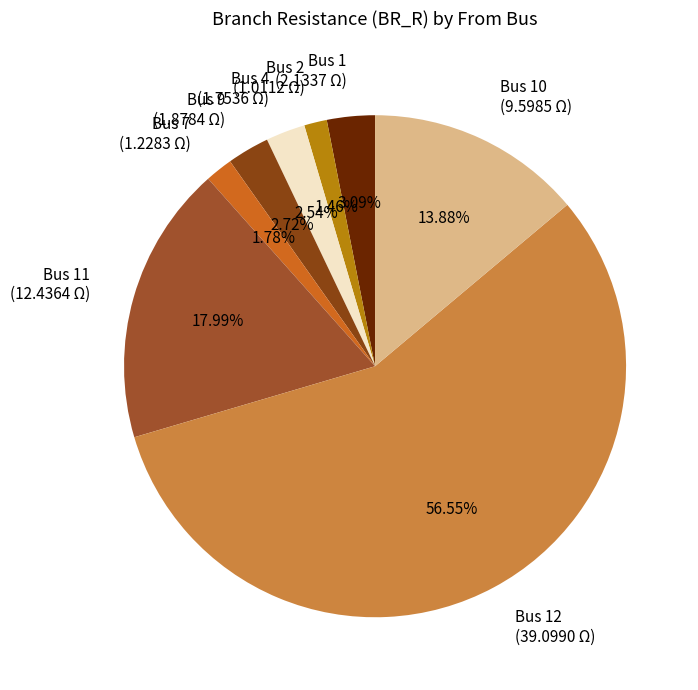

Which category accounts for the majority?

Bus 12 (39.0990 Ω)